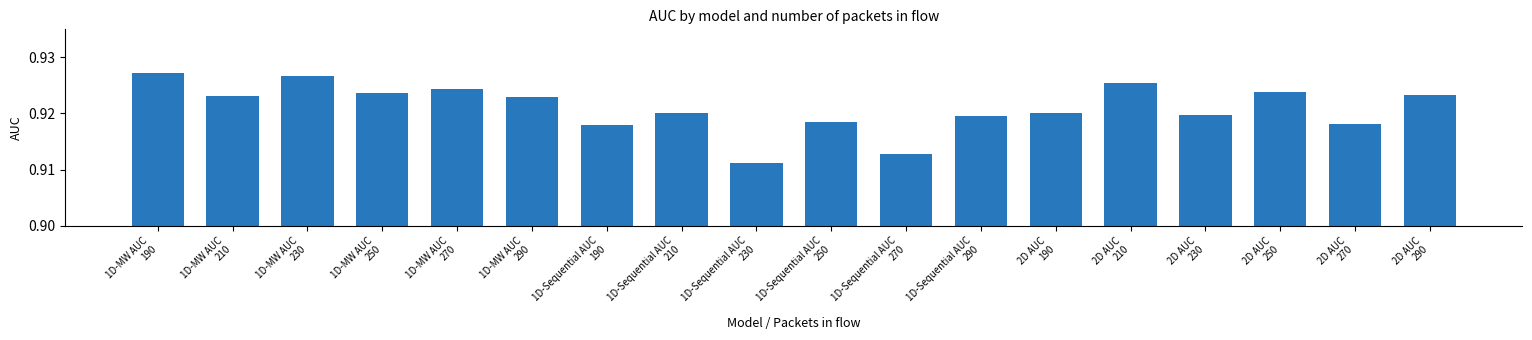

At which category does the chart reach its peak across all series?

1D-MW AUC
190